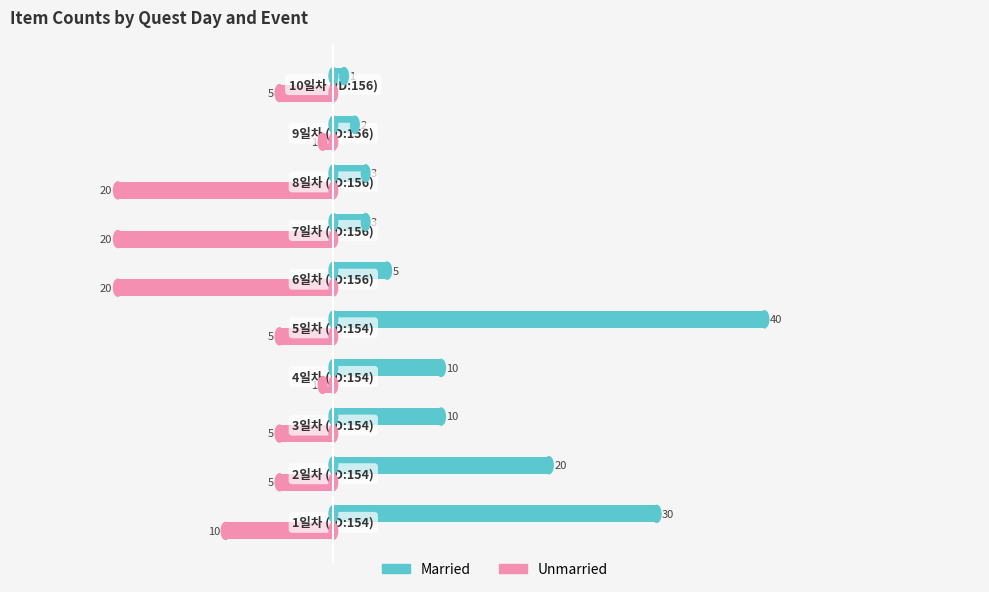

How many Unmarried values are between -20 and -5?

8